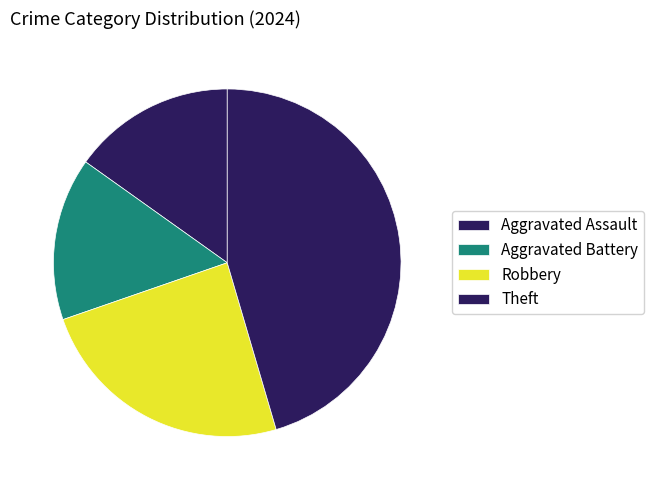

Does Aggravated Battery represent more than half of the total?

No